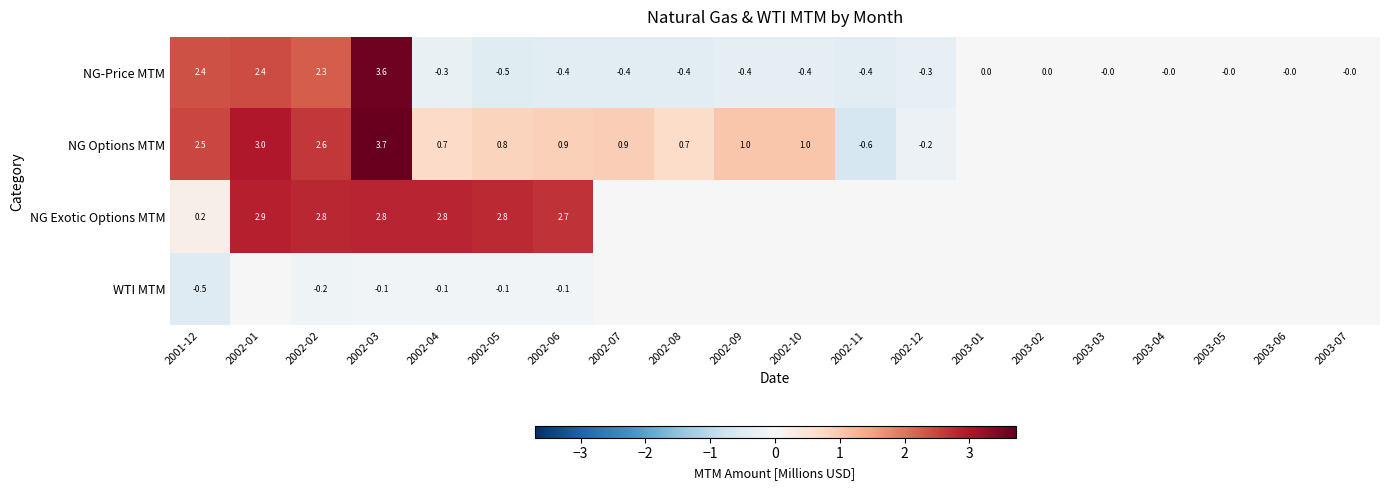

True or false: NG Exotic Options MTM has a value of 4.7 at 2002-02.

False